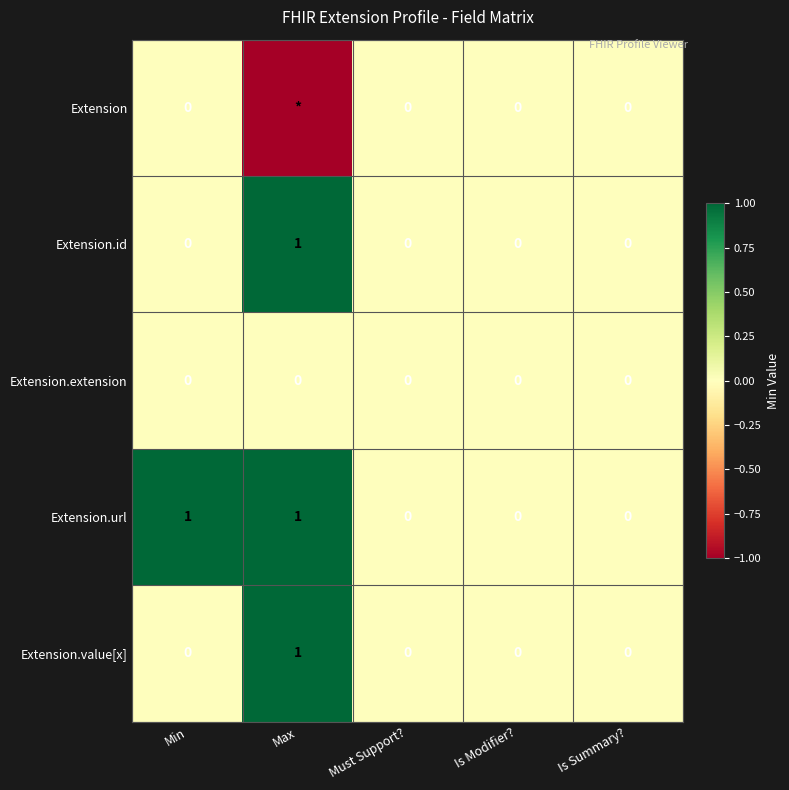

Is the value of Extension at Must Support? greater than the value of Extension.value[x] at Max?

No